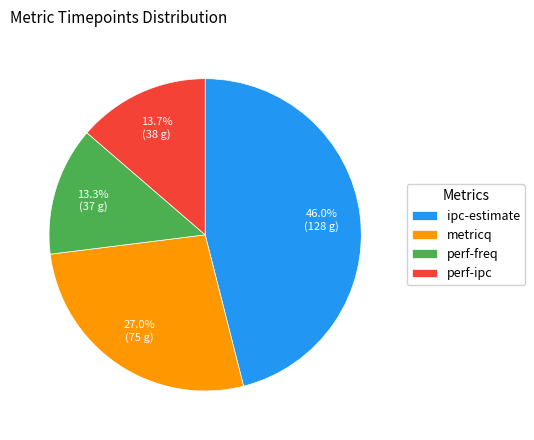

How much of the chart is everything except perf-freq?

86.7%